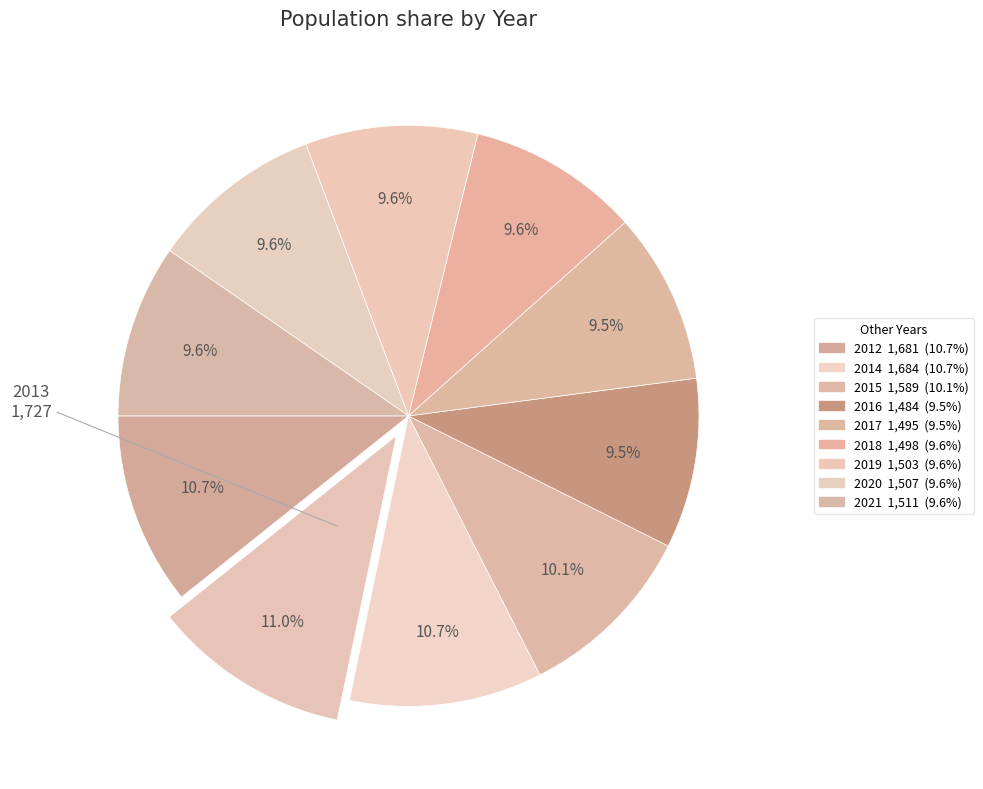

How many segments does this pie chart have?

10